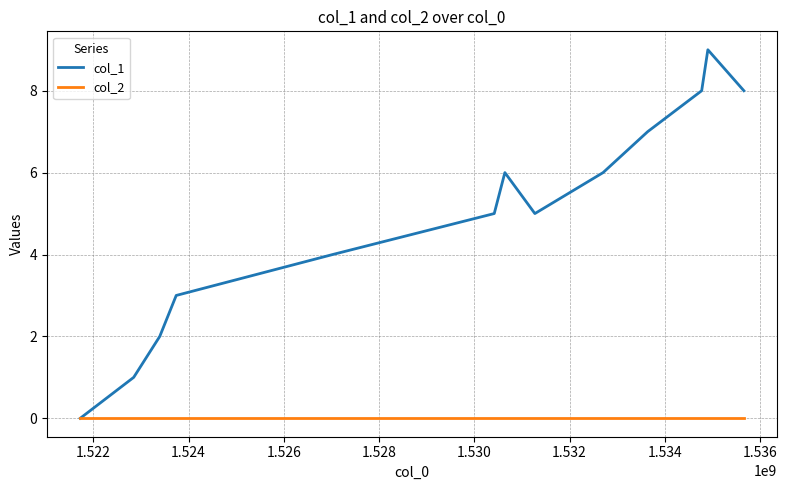

List the series in order of their peak value, lowest first.

col_2, col_1